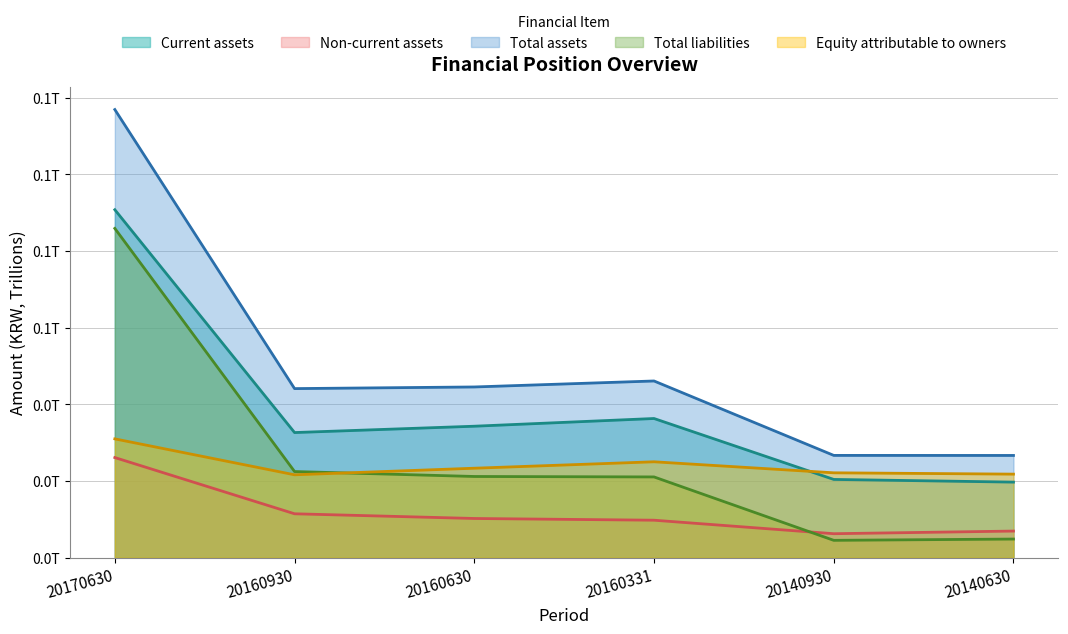

At which label is Total liabilities closest to 45223695013?

20160930